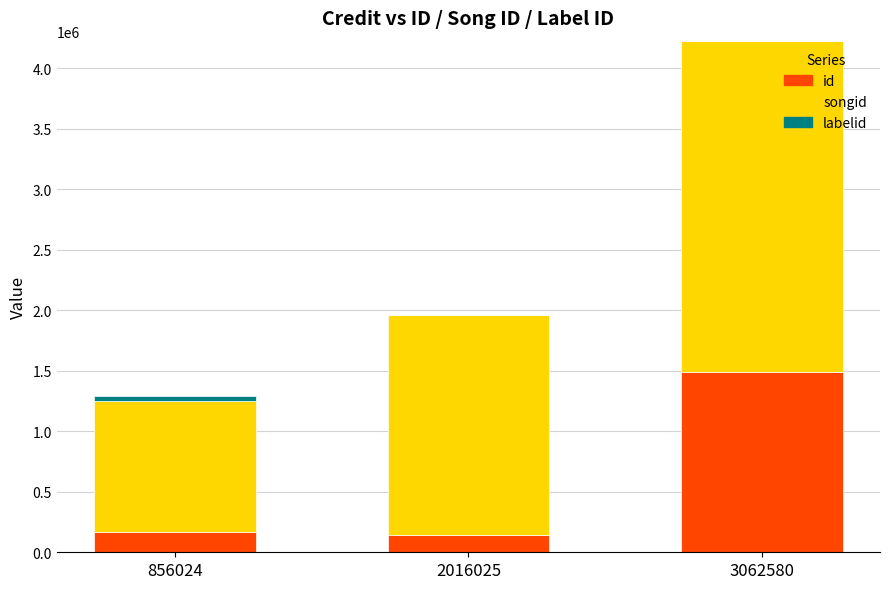

At which category is the sum across all series the highest?

3062580